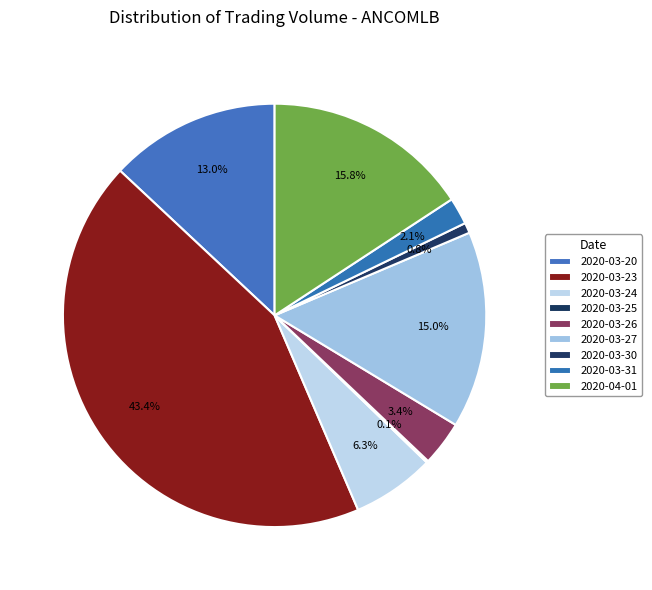

Between 2020-03-20 and 2020-03-26, which is larger?

2020-03-20